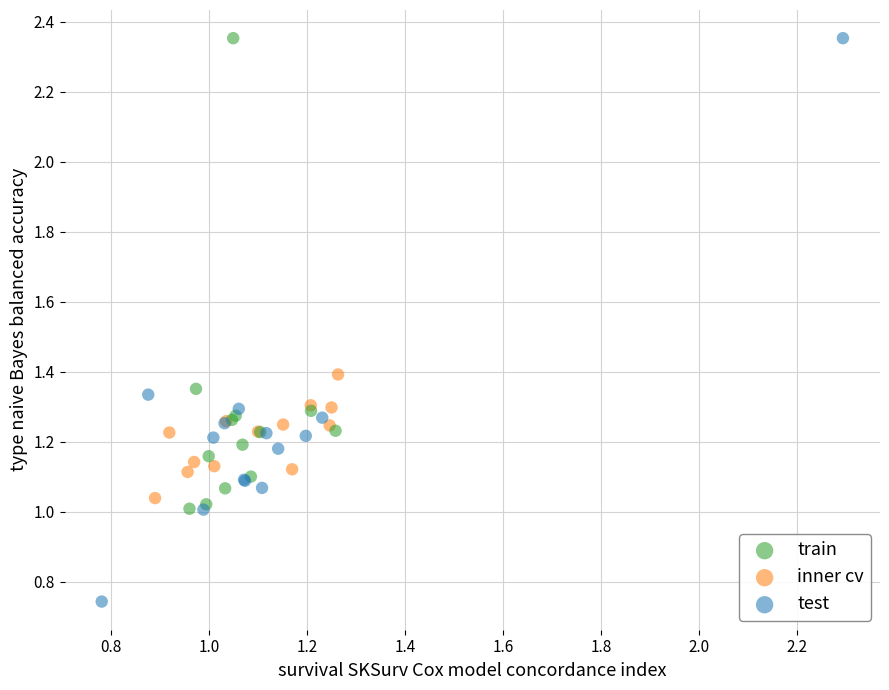

Which series contains the lowest Y value?

test